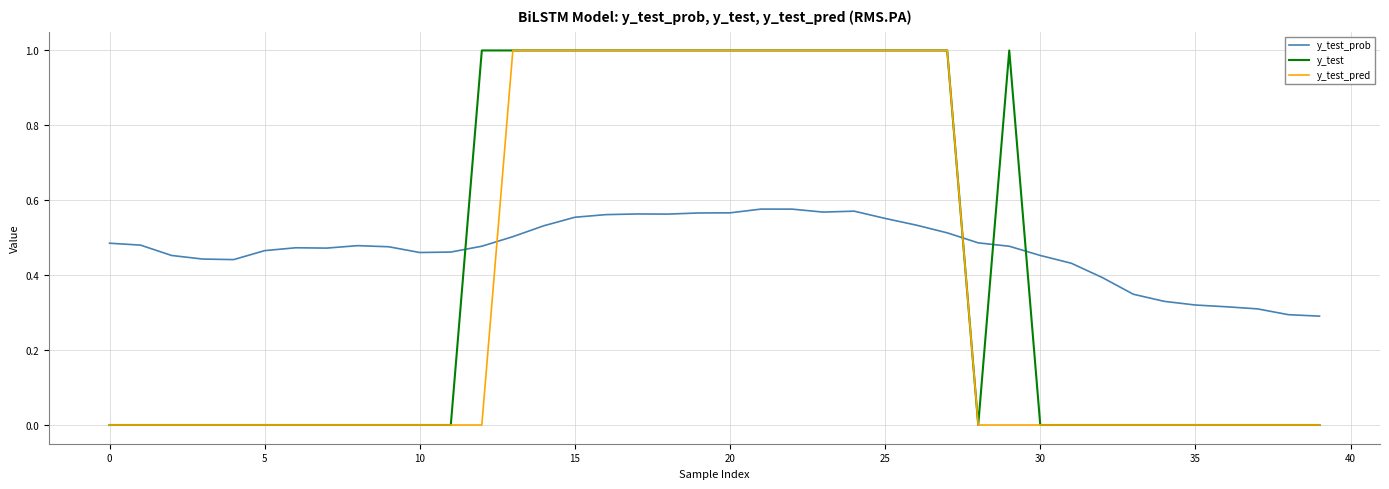

Rank the series by their average value, from highest to lowest.

y_test_prob, y_test, y_test_pred